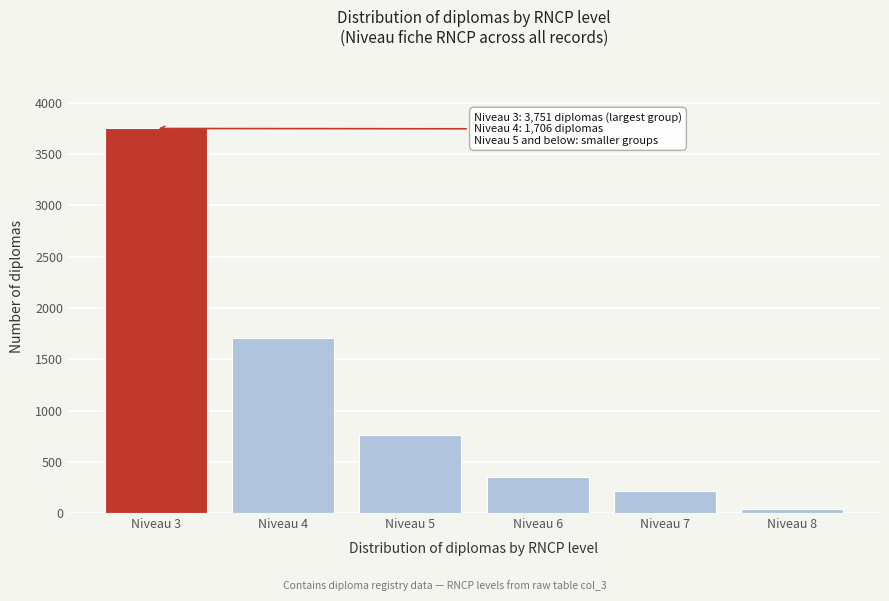

Reading left to right, extract all data points from this chart.

Niveau 3=3751	Niveau 4=1706	Niveau 5=757	Niveau 6=351	Niveau 7=215	Niveau 8=44